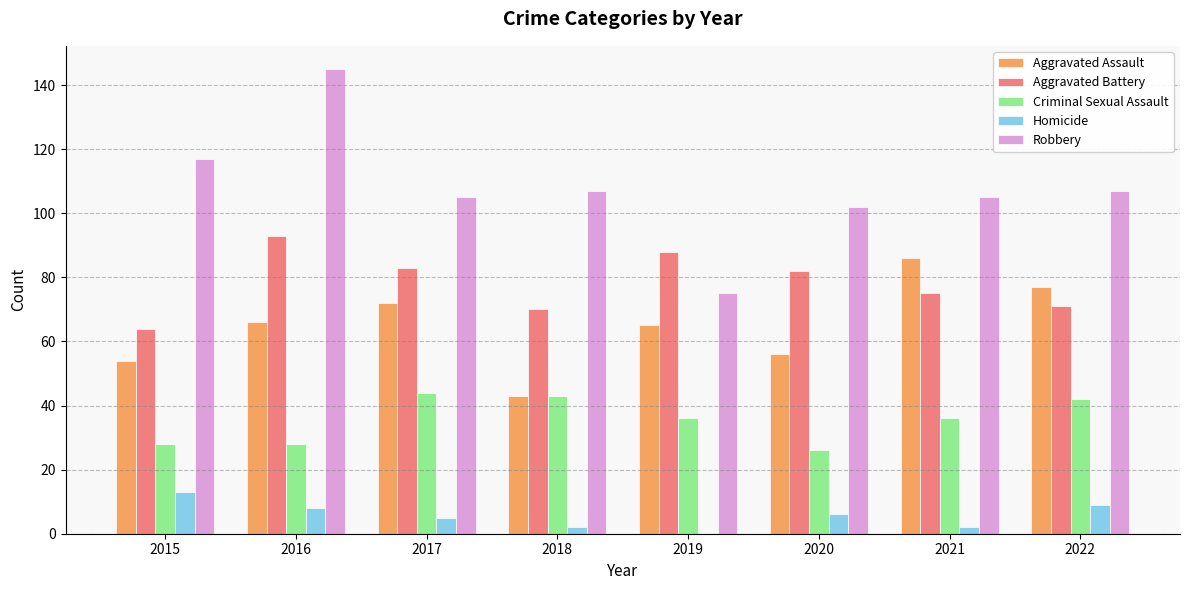

What is the sum of the Homicide values at 2022 and 2019?

9